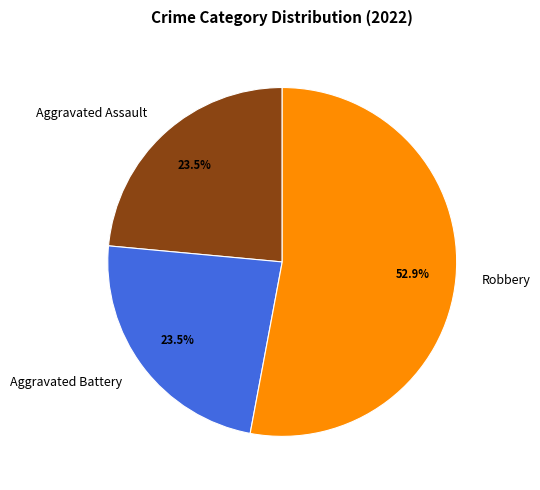

Is there any slice that represents more than half of the pie?

Yes